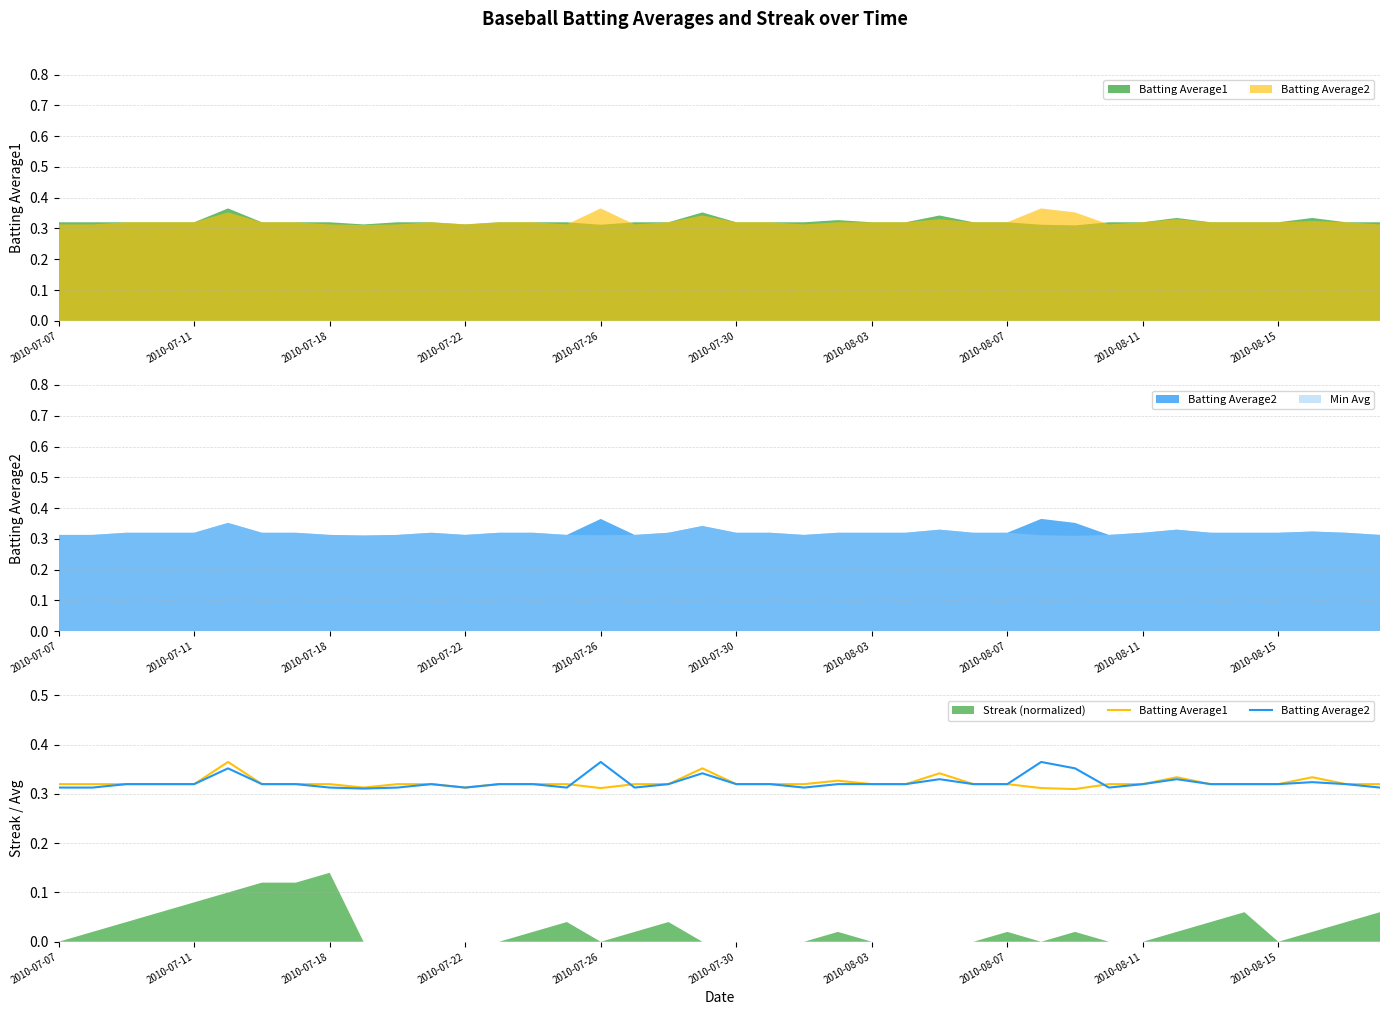

True or false: Batting Average2 and Batting Average1 intersect in this chart.

True